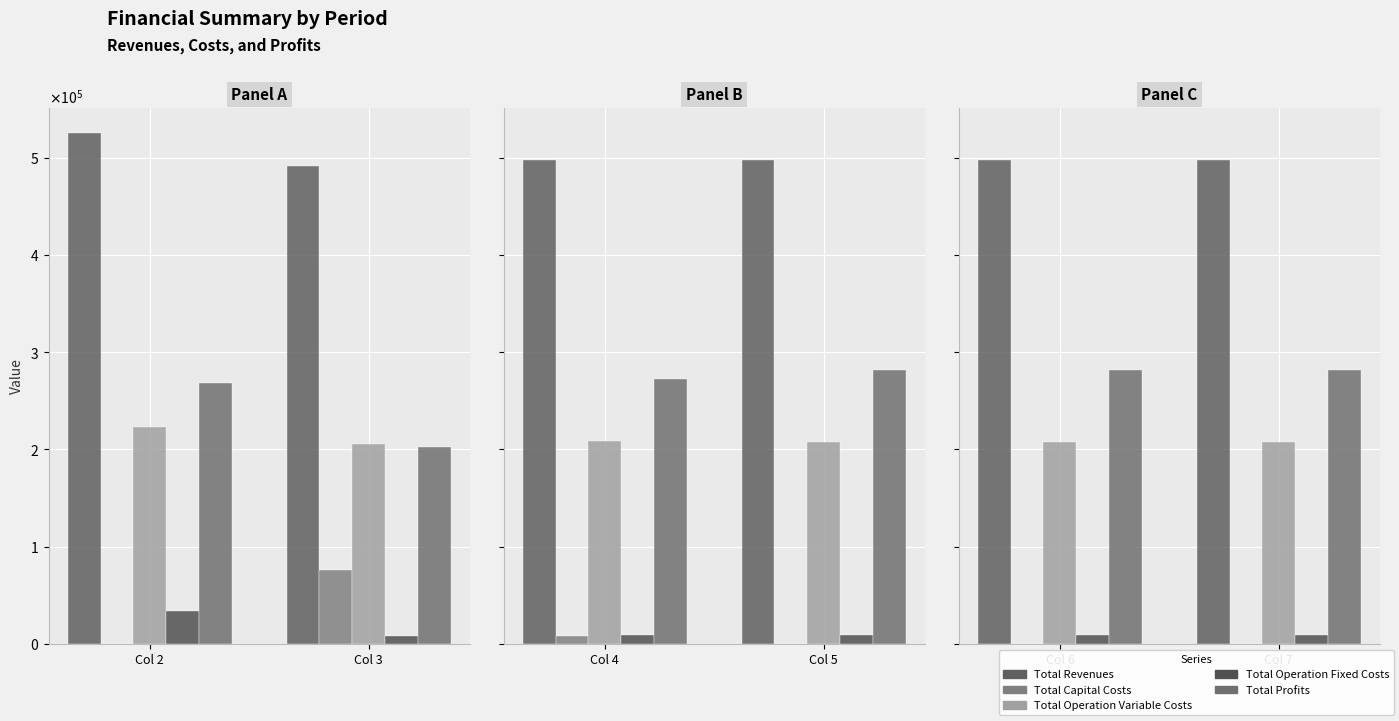

The value of Total Revenues at Col 3 is 720556.7. True or false?

False